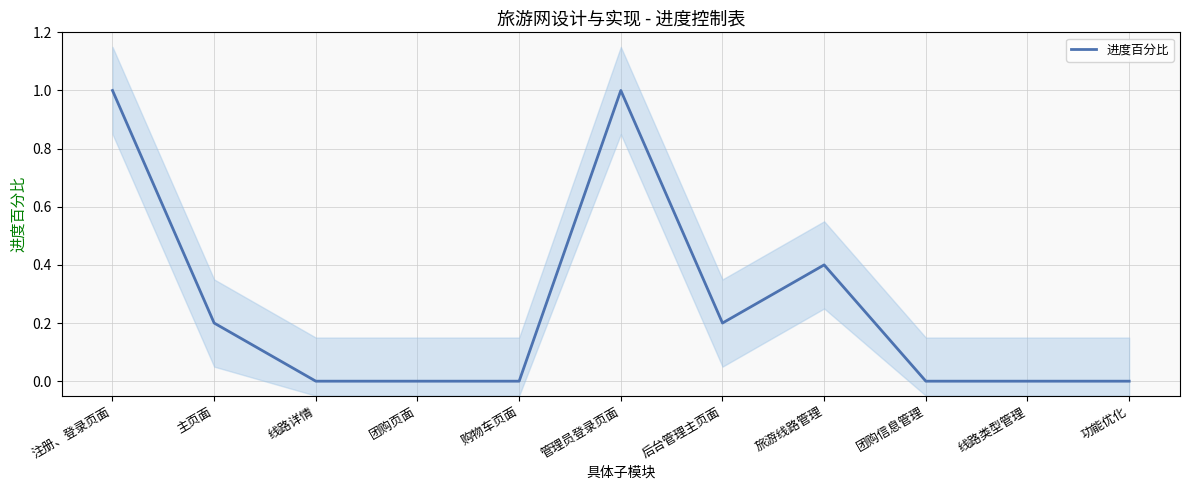

What is the sum of all values?

2.8